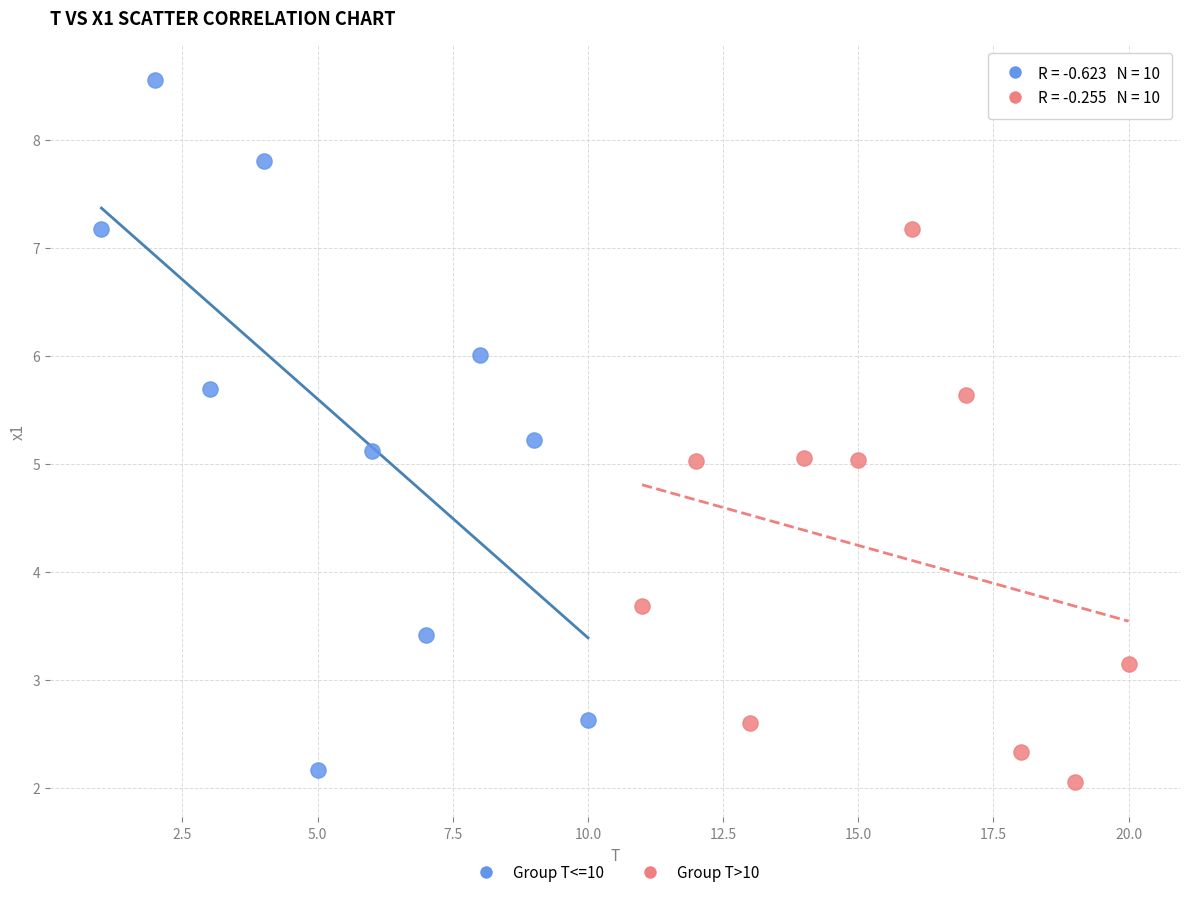

Which series reaches the maximum Y coordinate?

Group T<=10